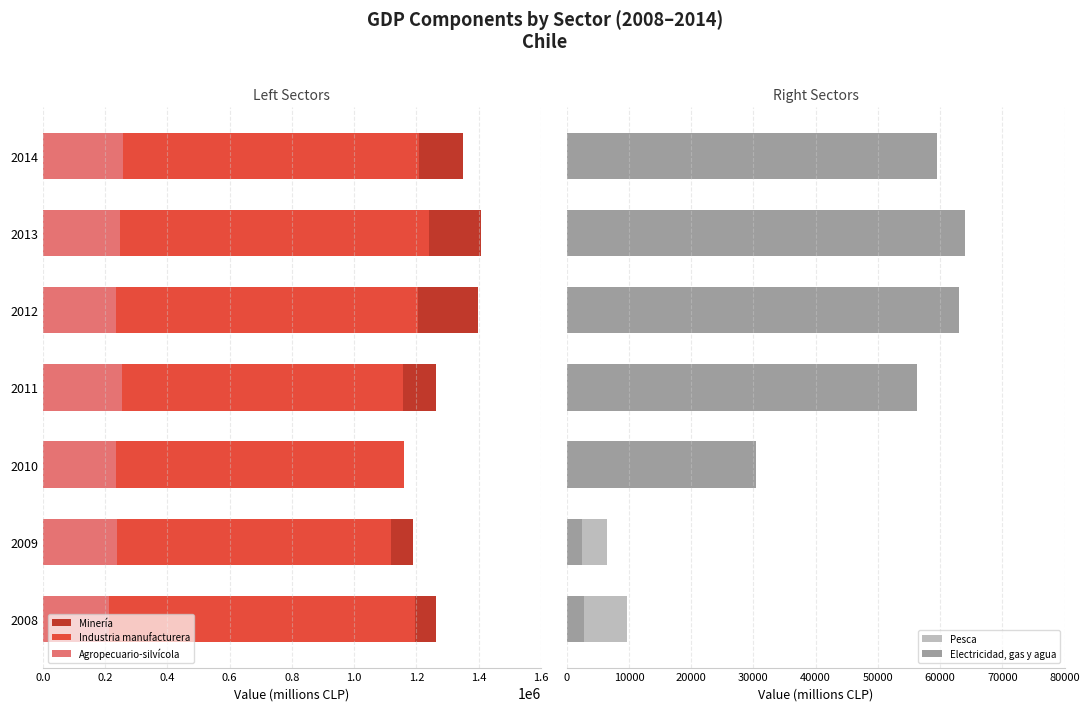

Which has a higher value, 2011 or 2010?

2011